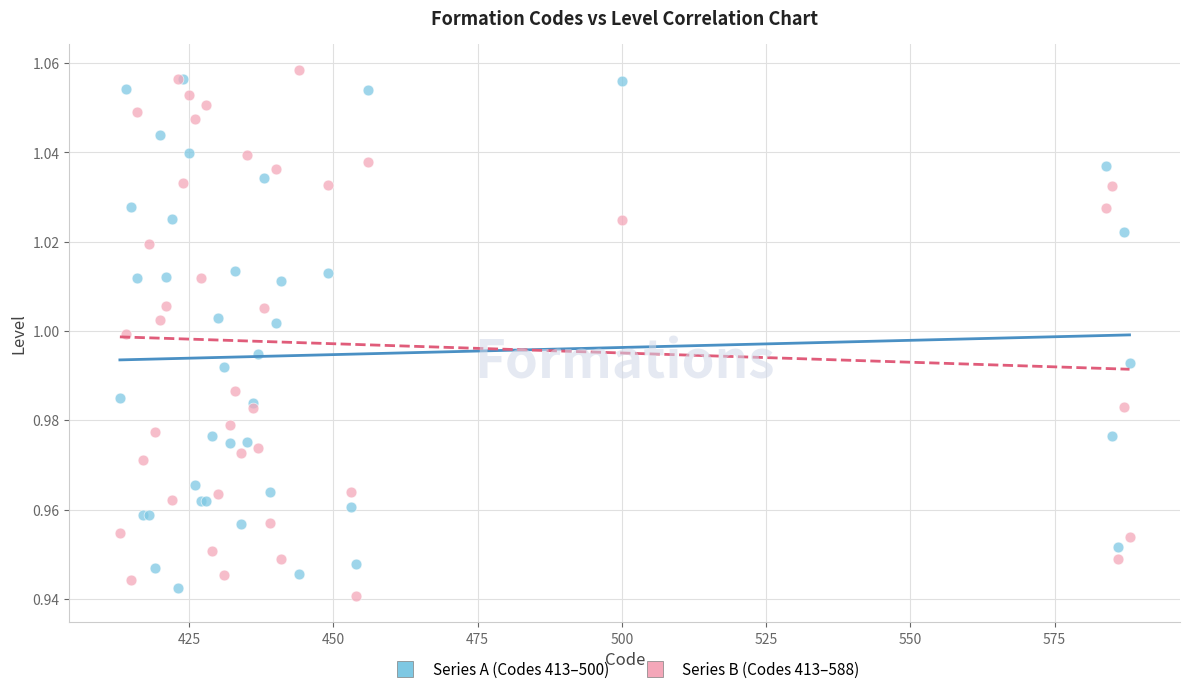

Which series has the largest Y range (max minus min)?

Series B (Codes 413–588)